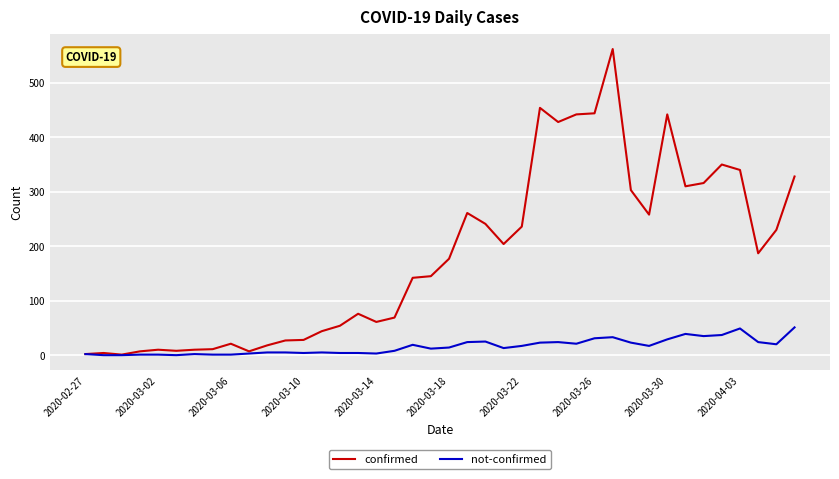

Which series has the largest total across all categories?

confirmed